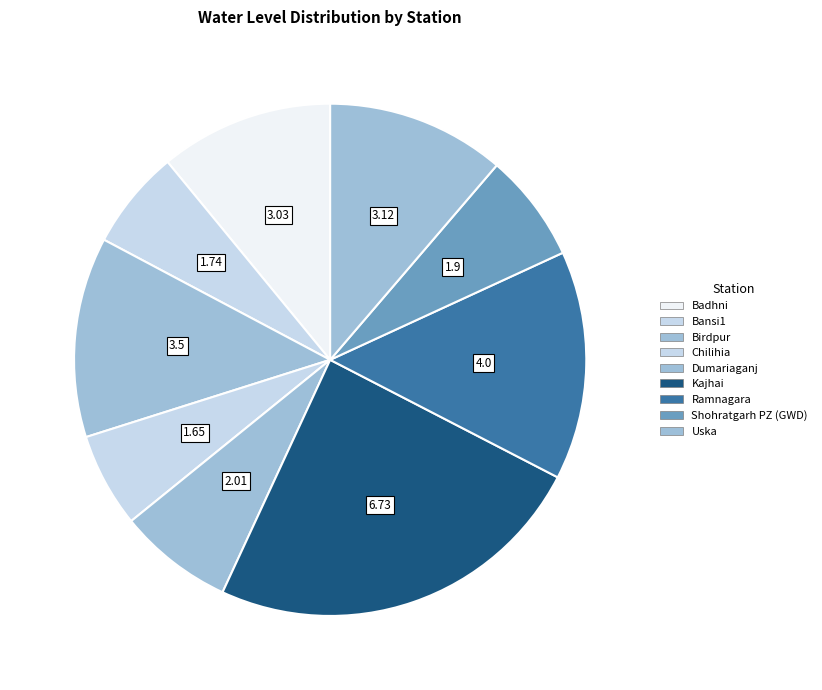

The Birdpur slice represents 13% of the pie. True or false?

True